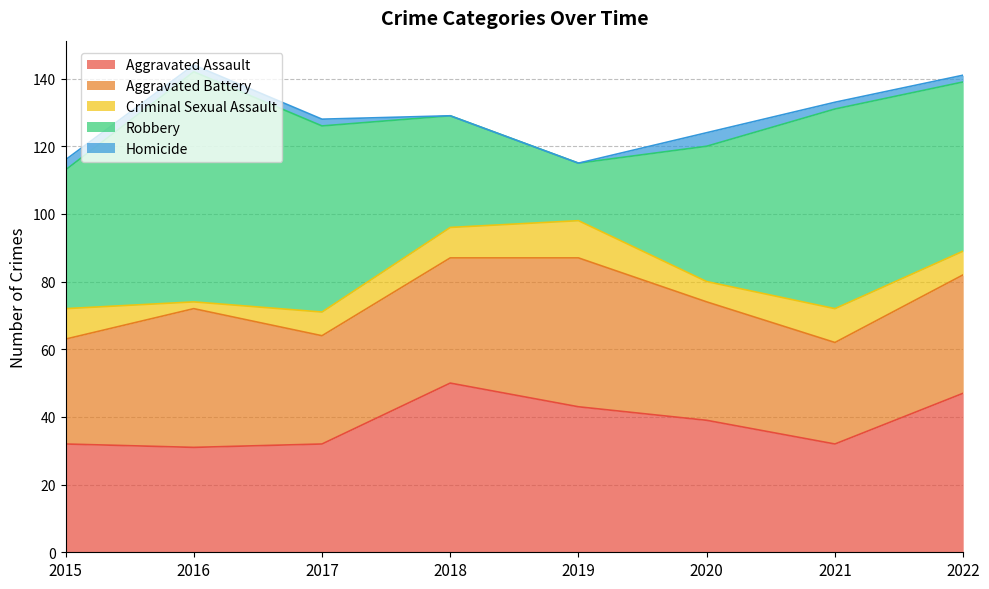

What value does the Homicide series have at 2020?

4